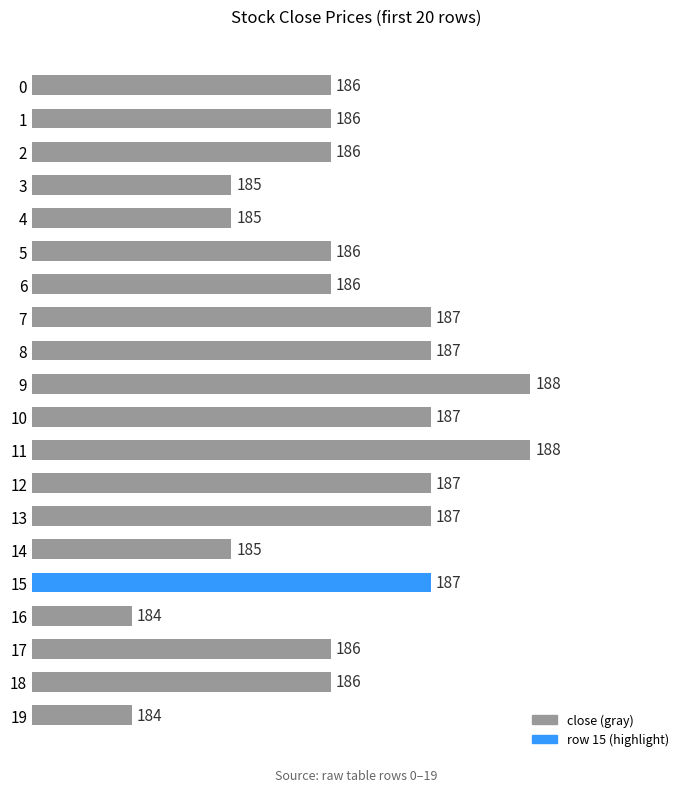

Reading bottom to top, extract all data points from this chart.

184	186	186	184	187	185	187	187	188	187	188	187	187	186	186	185	185	186	186	186